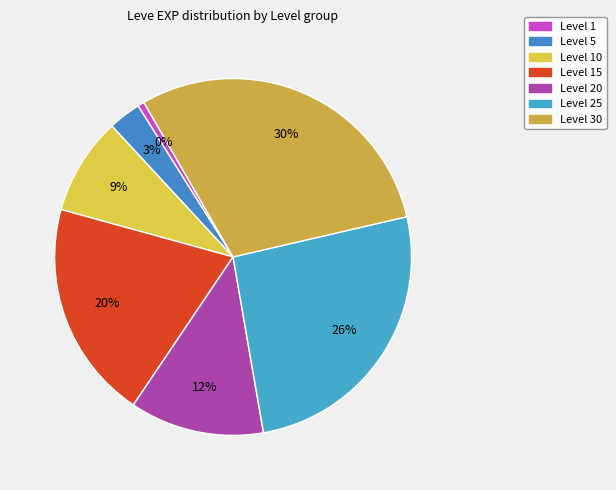

Is Level 25 the majority of the pie?

No